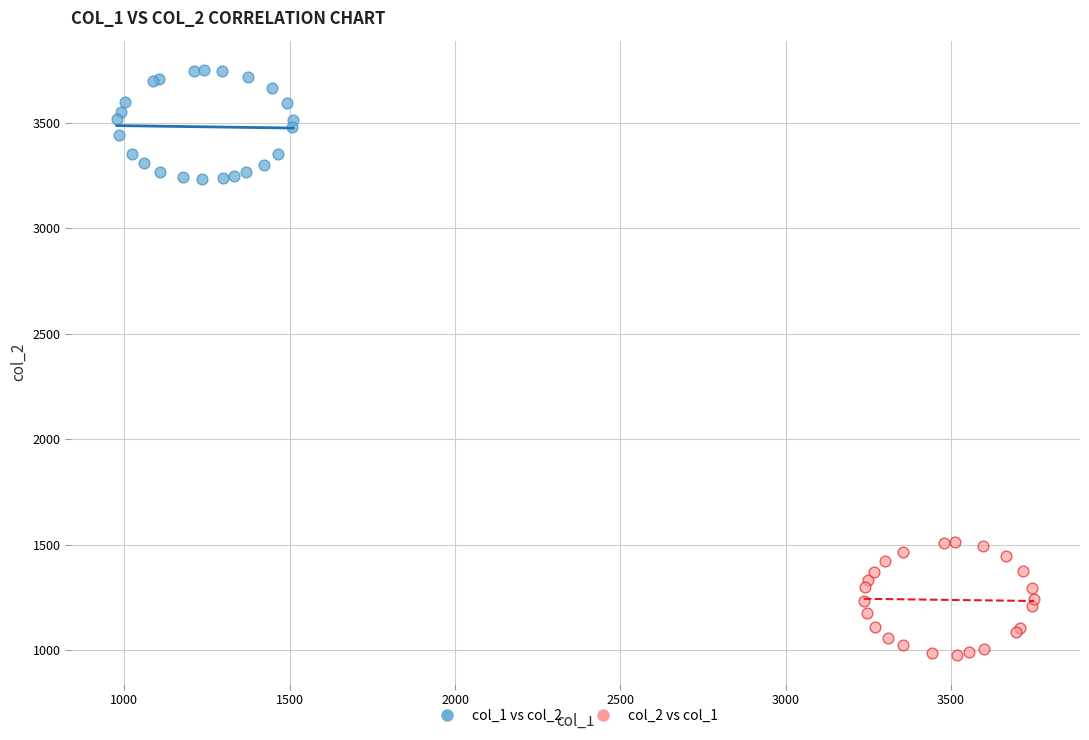

Which series reaches the minimum Y coordinate?

col_2 vs col_1